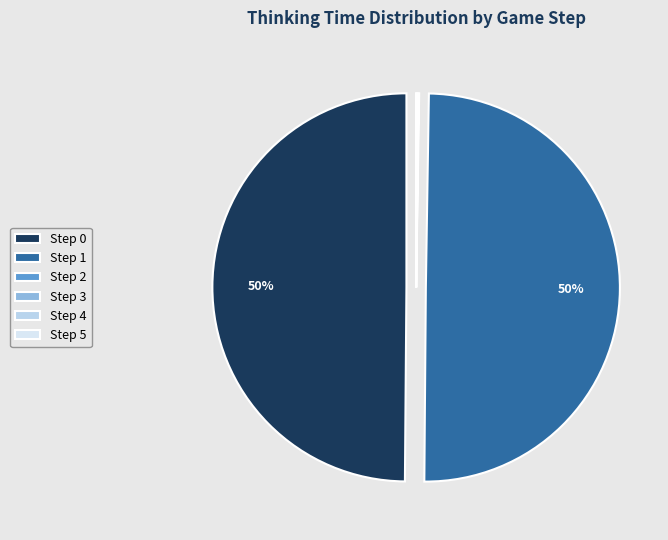

Which has a higher value, Step 3 or Step 4?

Step 3